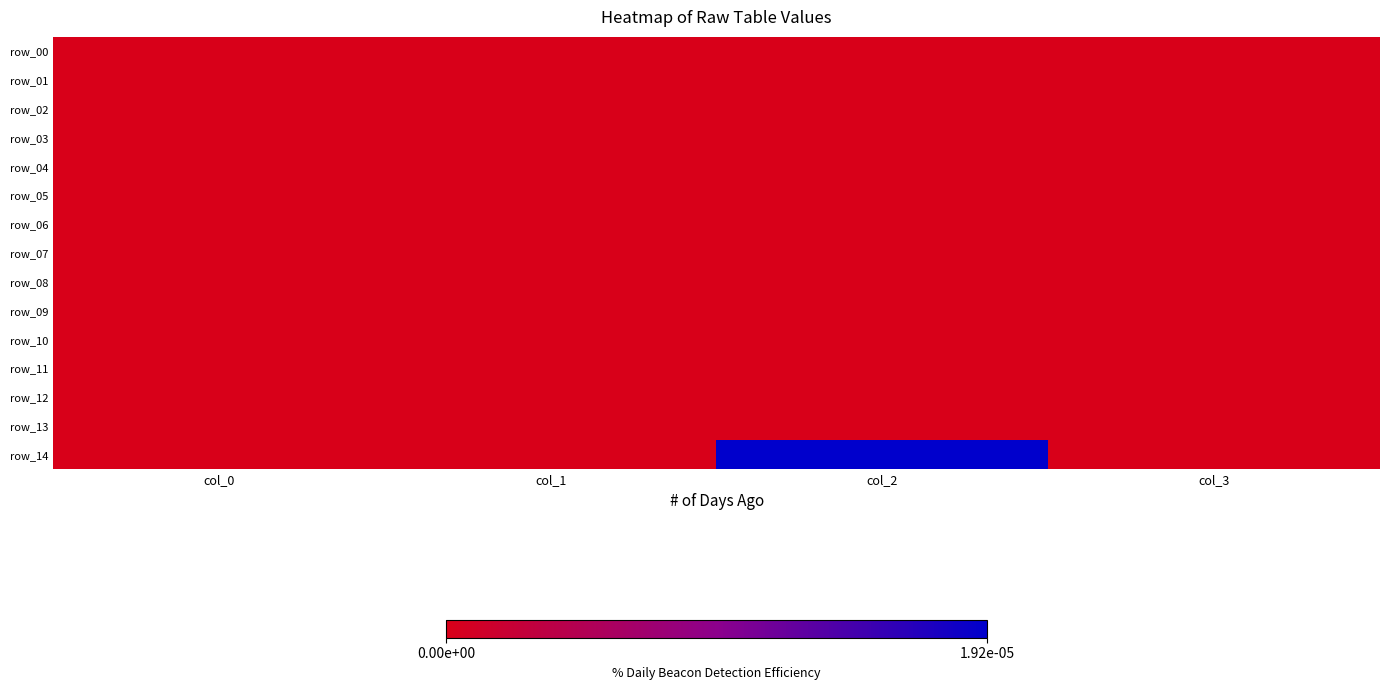

How many data points does each series have?

4